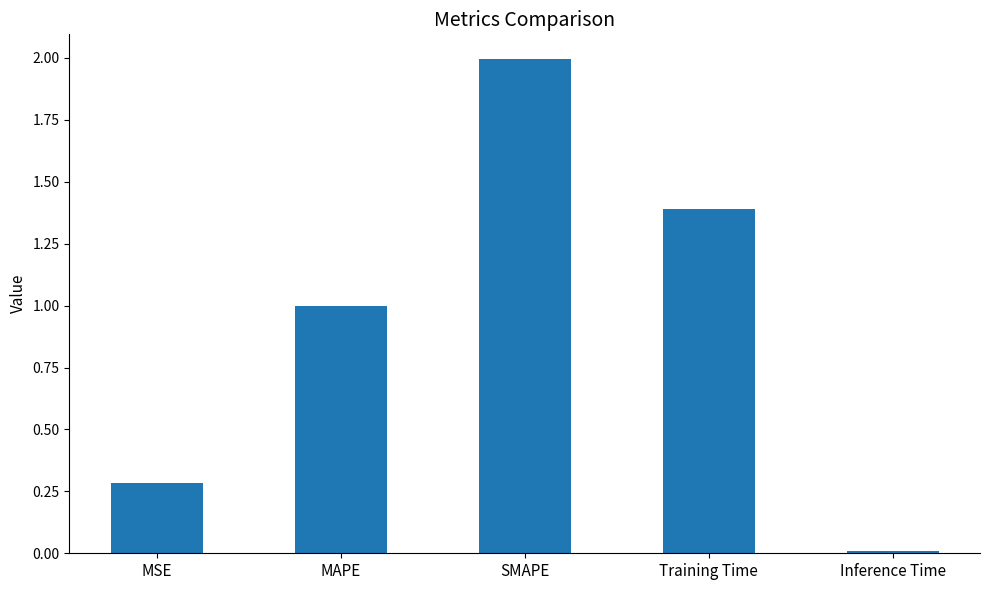

Does the chart contain stacked bars?

No